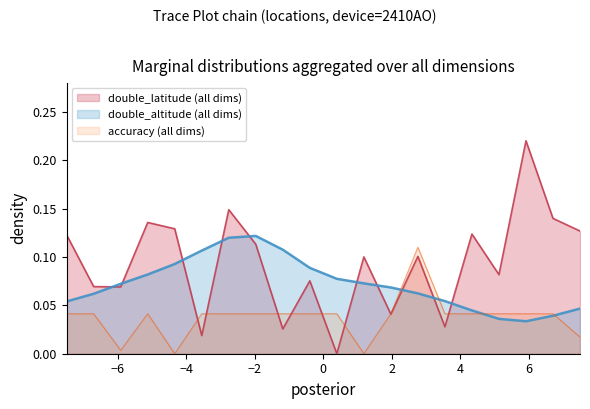

Which series has the largest range (max minus min)?

double_latitude (all dims)